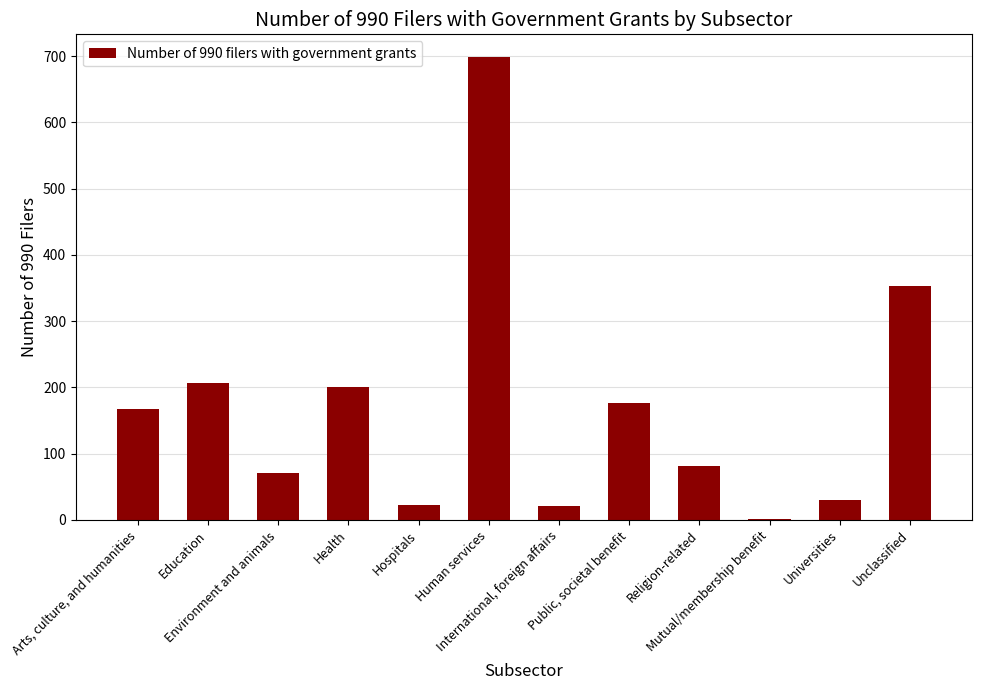

What is the sum of all values?

2030